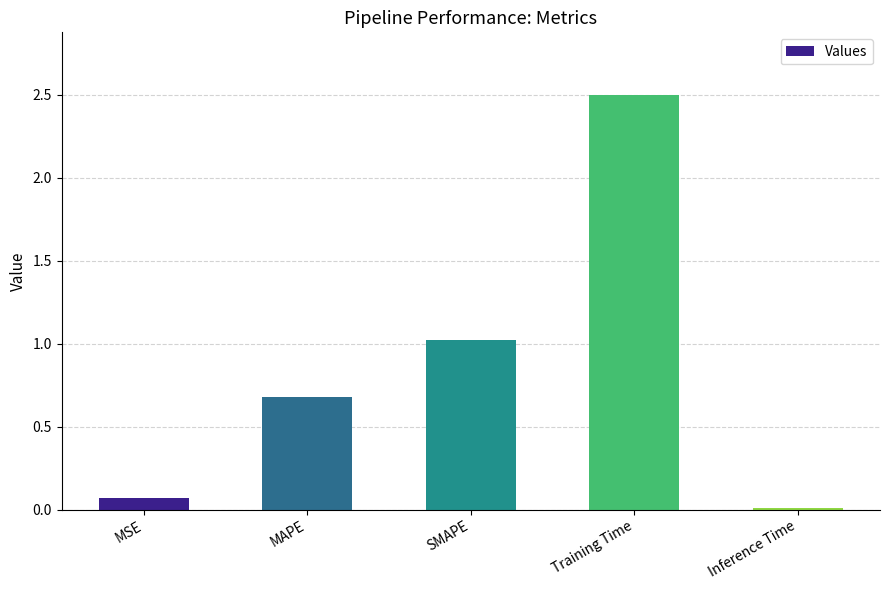

How many distinct data groups are displayed?

1